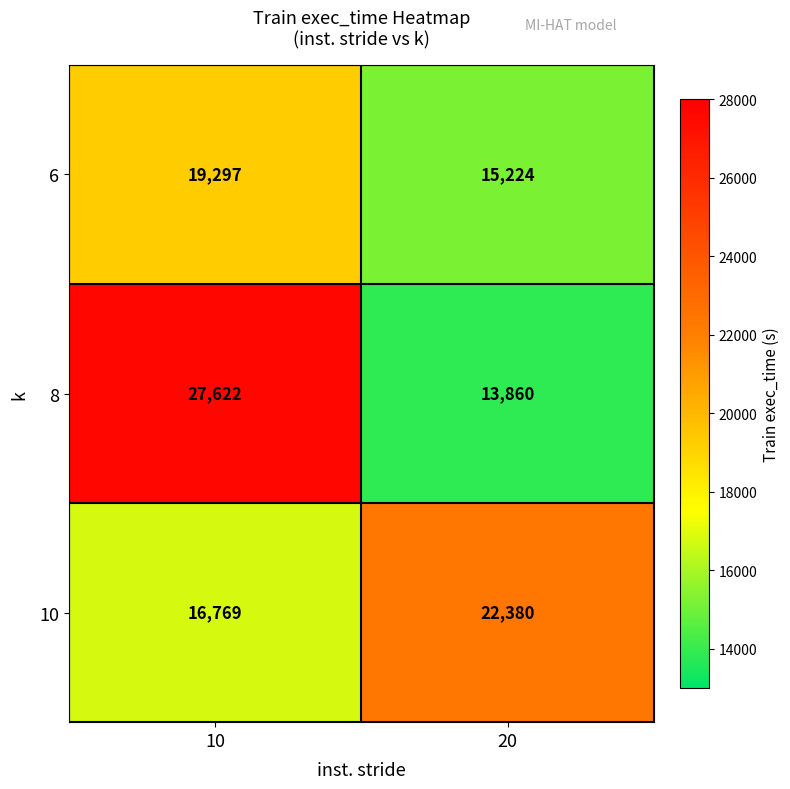

At how many categories does at least one series exceed 19357?

2